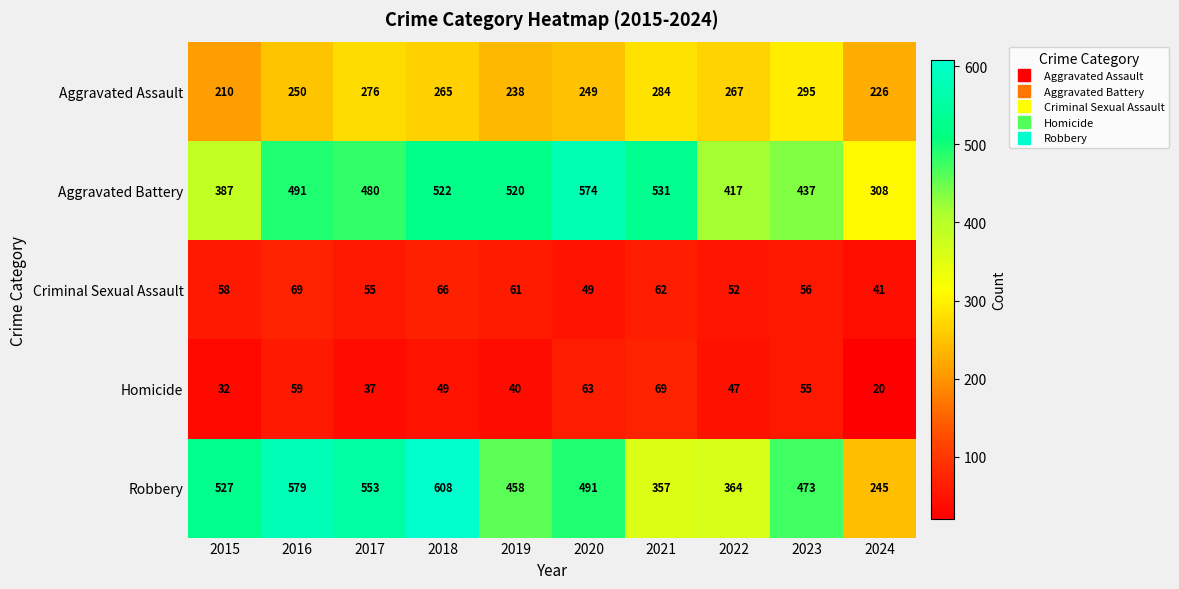

Which series changed the most between 2019 and 2021?

Robbery